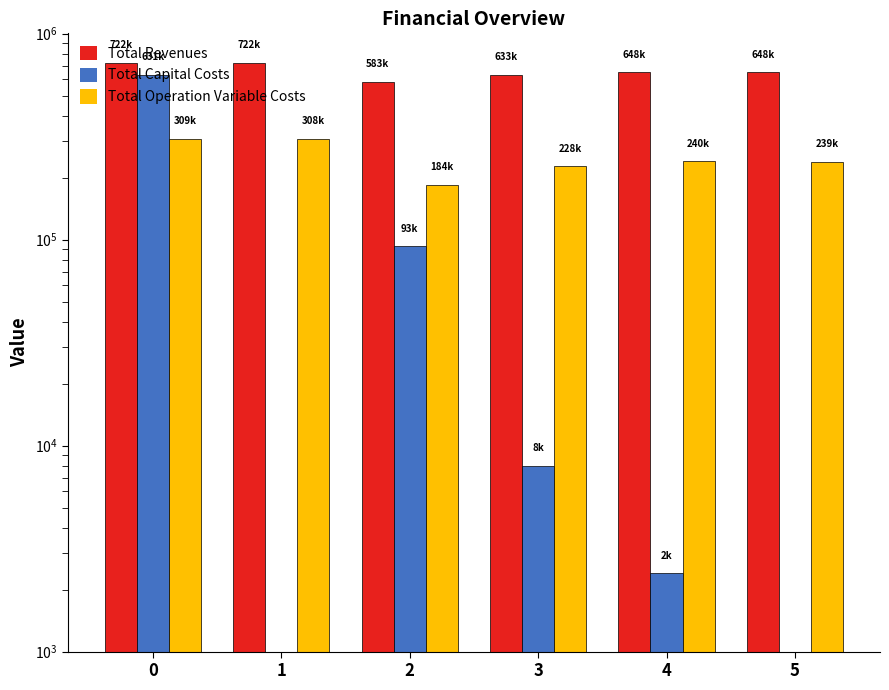

What is the average value of the Total Operation Variable Costs series?

251569.4